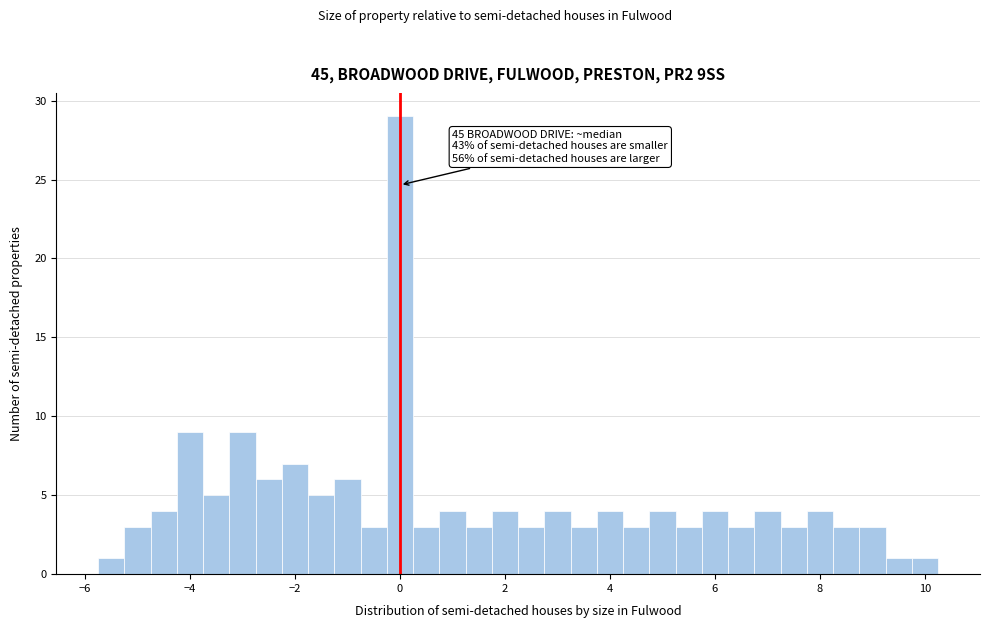

Around what value on the x-axis is the tallest bar? Give the approximate position of its centre, as read against the axis.

0.0